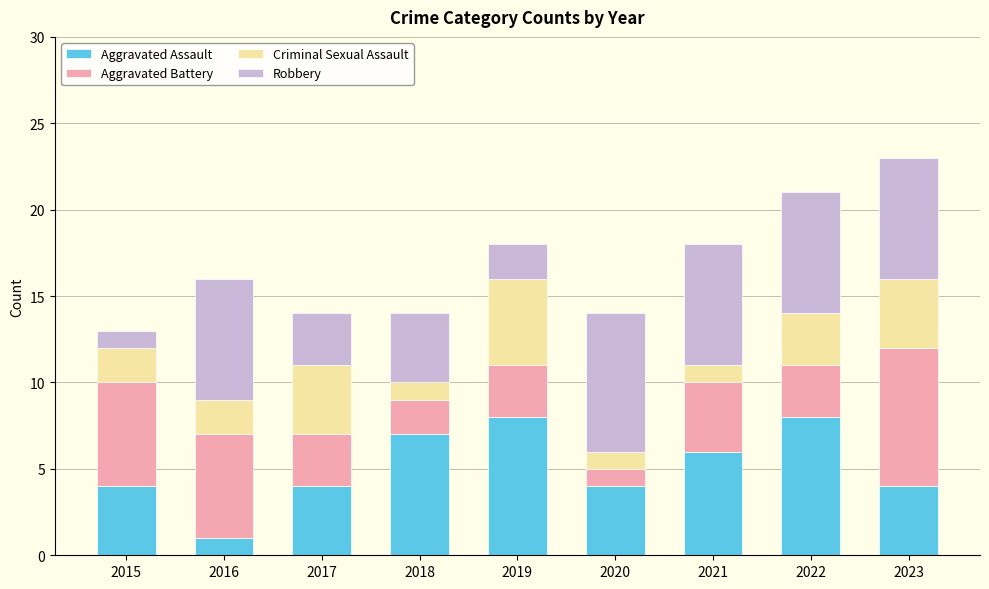

What is the maximum value for Aggravated Assault?

8